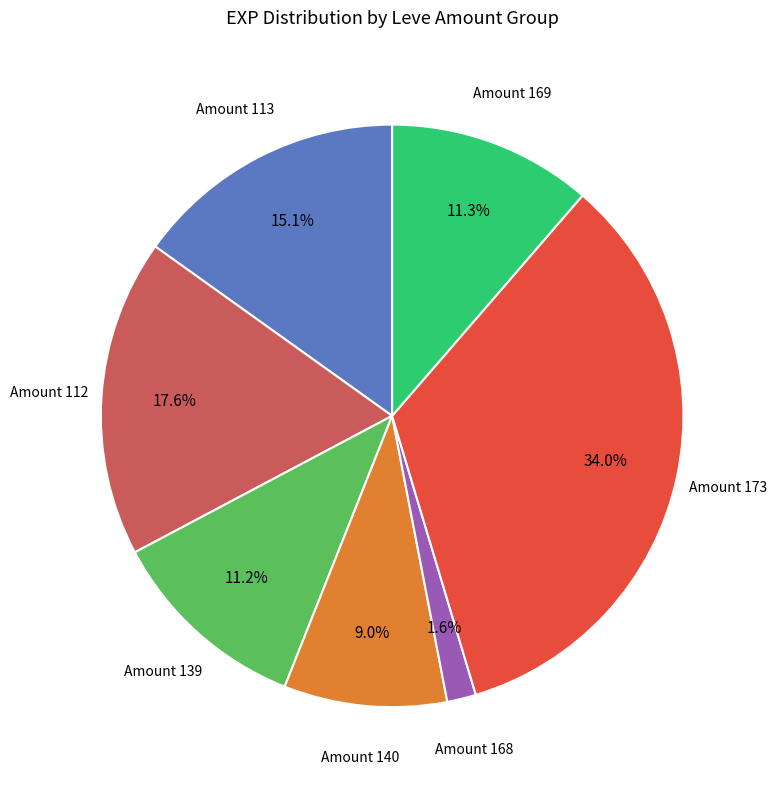

Is there a majority slice in this chart?

No